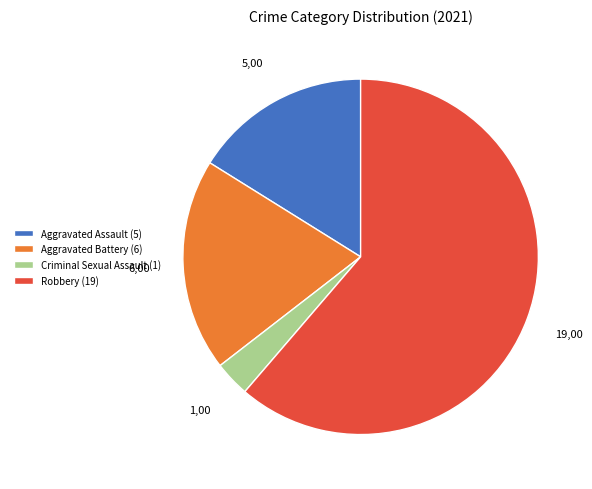

What is the majority slice?

Robbery